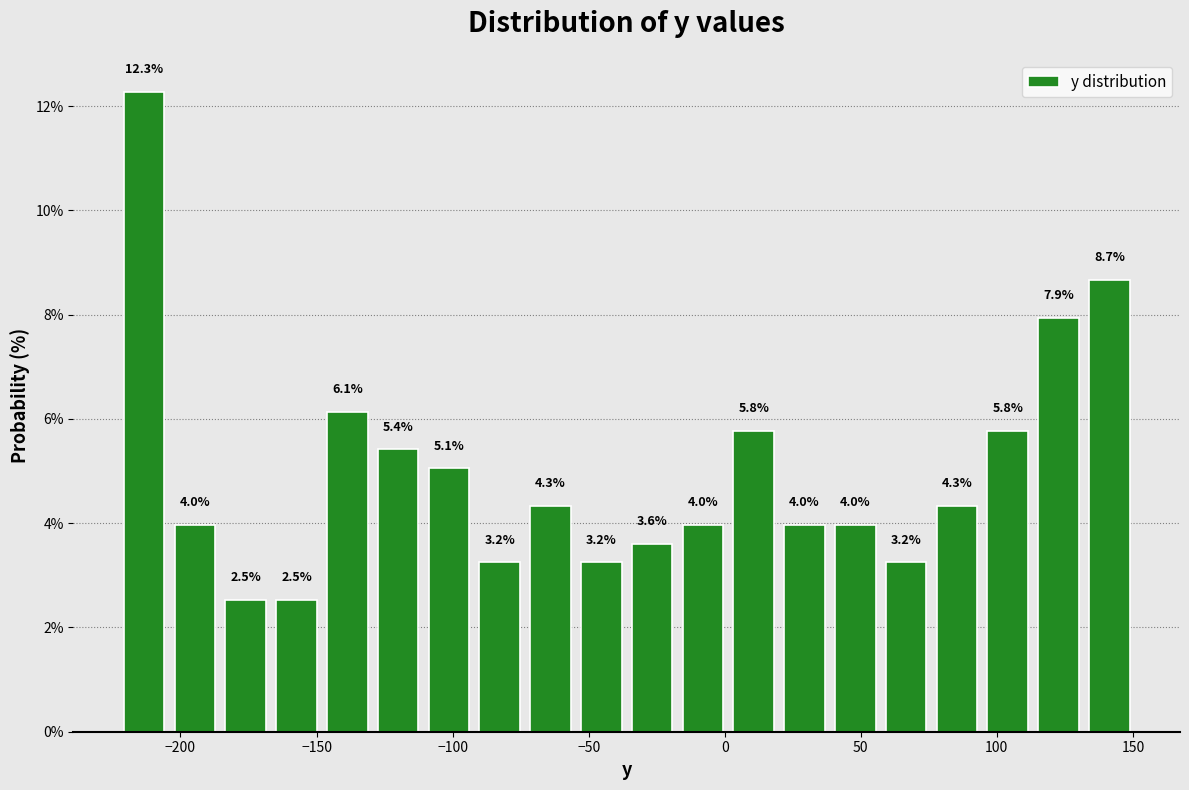

Around what value on the x-axis is the tallest bar? Give the approximate position of its centre, as read against the axis.

-215